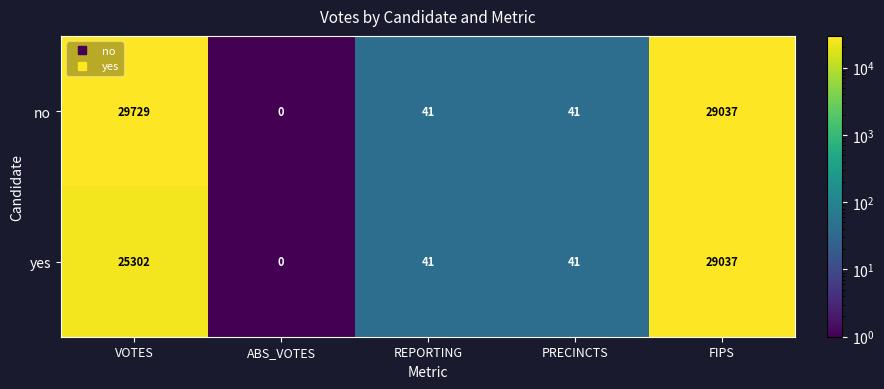

The no series shows 0 at ABS_VOTES. True or false?

True